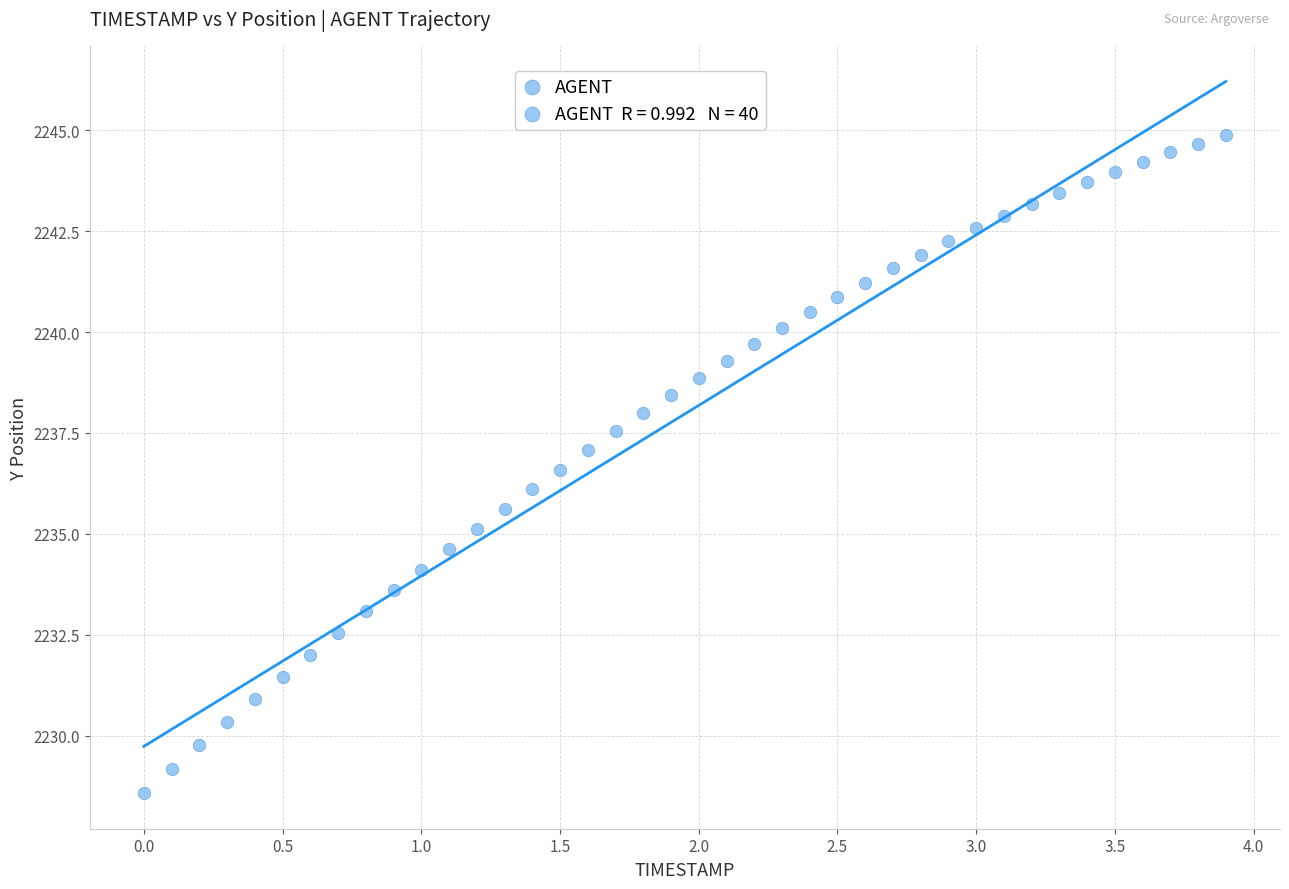

What is the range of X values (max minus min)?

3.9